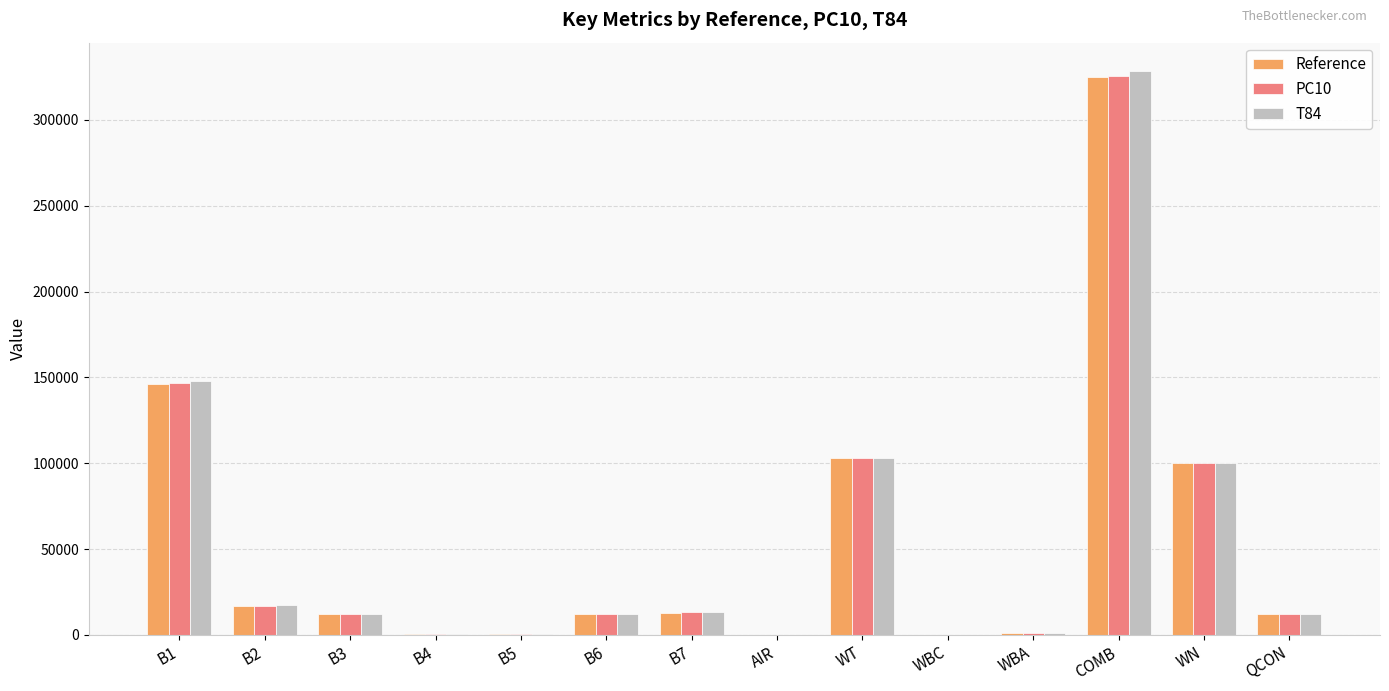

How many data points does each series have?

14